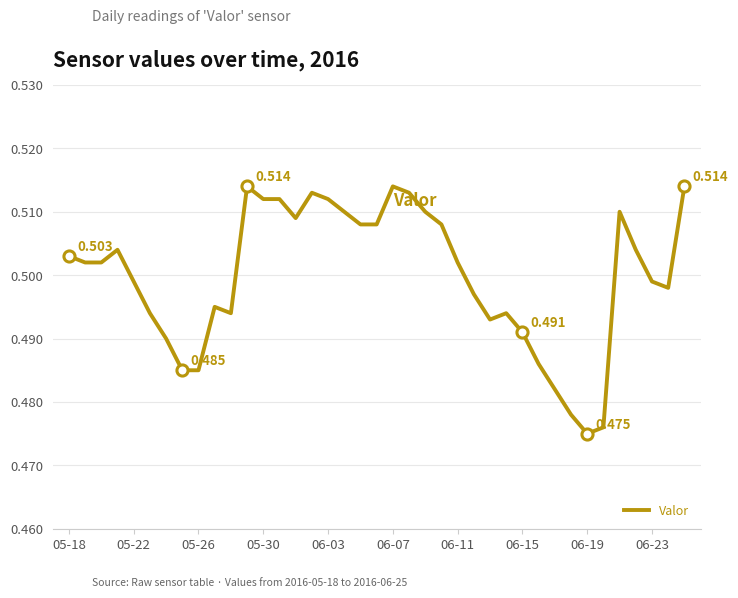

What is the minimum value shown in the chart?

0.5